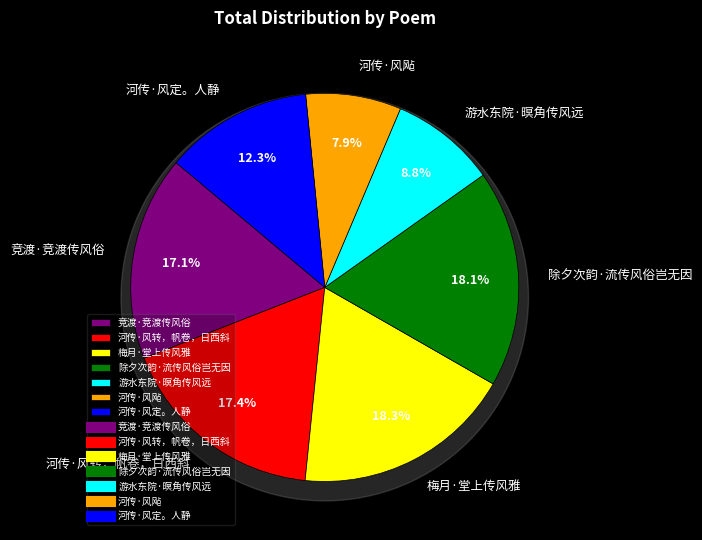

Which has a higher value, 河传·风转，帆卷，日西斜 or 除夕次韵·流传风俗岂无因?

除夕次韵·流传风俗岂无因